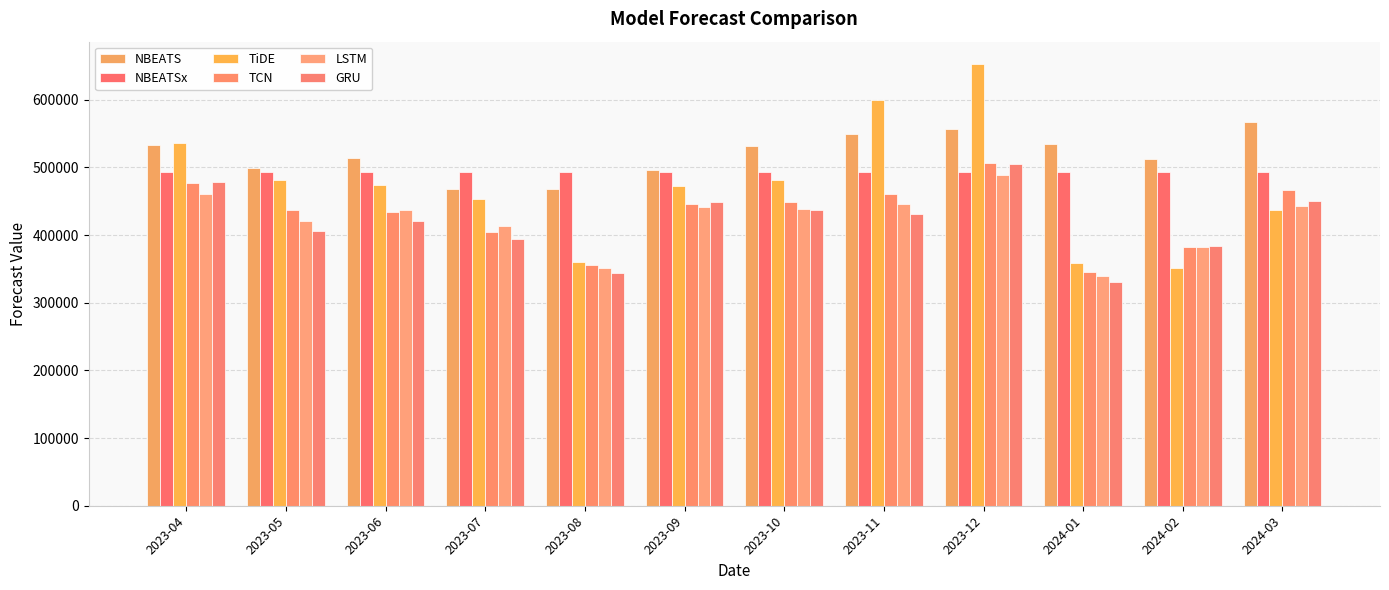

Reading right to left, transcribe all the data shown in this chart.

NBEATS: 2024-03=567172.1	2024-02=511865.8	2024-01=534461.5	2023-12=556402.8	2023-11=549413.6	2023-10=531619.6	2023-09=496312.0	2023-08=468221.3	2023-07=468078.7	2023-06=514574.4	2023-05=499622.7	2023-04=533098.5
NBEATSx: 2024-03=492771.6	2024-02=492771.6	2024-01=492768.8	2023-12=492765.2	2023-11=492766.6	2023-10=492769.5	2023-09=492771.2	2023-08=492771.2	2023-07=492768.3	2023-06=492764.6	2023-05=492766.3	2023-04=492765.3
TiDE: 2024-03=437431.7	2024-02=351877.9	2024-01=358872.1	2023-12=653343.1	2023-11=599849.4	2023-10=481261.0	2023-09=473068.7	2023-08=360719.2	2023-07=452851.4	2023-06=474571.4	2023-05=481581.3	2023-04=536240.8
TCN: 2024-03=466509.5	2024-02=382641.5	2024-01=346008.0	2023-12=506862.2	2023-11=461338.3	2023-10=448322.4	2023-09=445782.9	2023-08=355725.7	2023-07=405223.1	2023-06=433829.1	2023-05=437879.3	2023-04=477260.8
LSTM: 2024-03=443153.3	2024-02=382022.9	2024-01=339670.2	2023-12=489494.6	2023-11=446406.0	2023-10=437990.9	2023-09=441667.1	2023-08=352096.2	2023-07=414033.2	2023-06=436734.2	2023-05=421036.4	2023-04=460538.0
GRU: 2024-03=451062.1	2024-02=383880.1	2024-01=330015.3	2023-12=504550.5	2023-11=431629.6	2023-10=437741.8	2023-09=448657.1	2023-08=343379.2	2023-07=393575.5	2023-06=420763.0	2023-05=405854.3	2023-04=477987.5